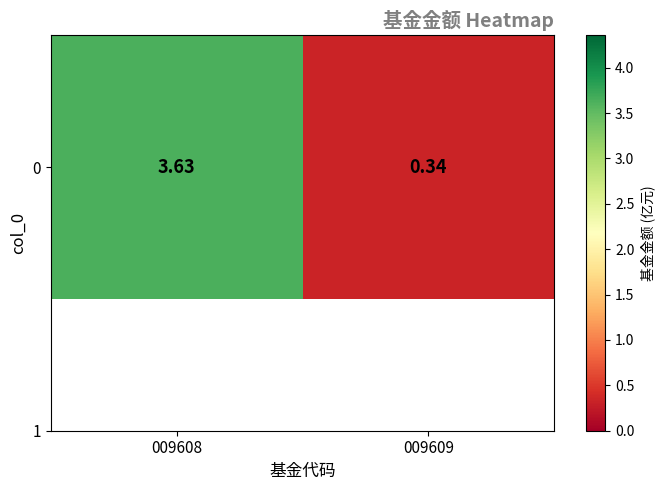

List the labels in order of value, smallest first.

009609, 009608